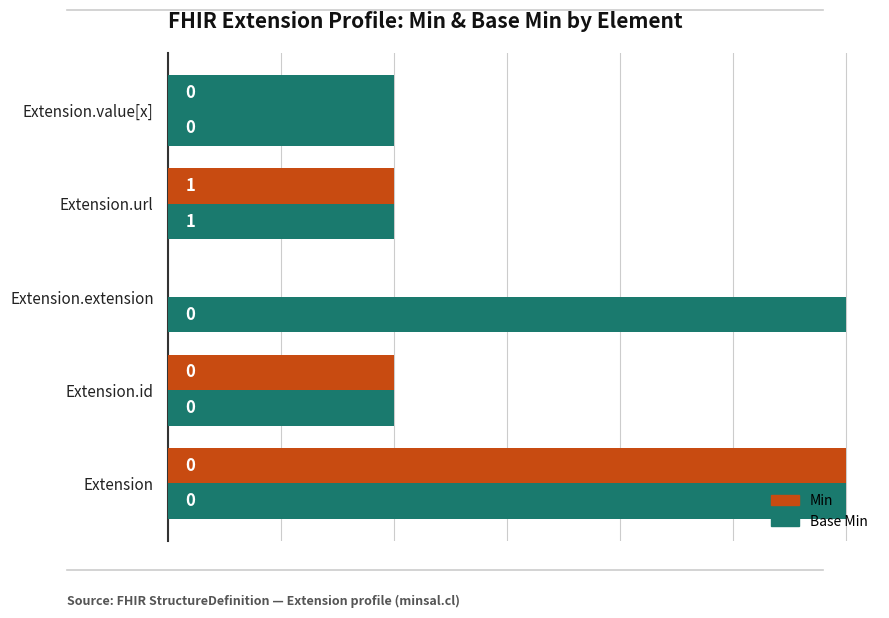

What is the average value of the Min series?

1